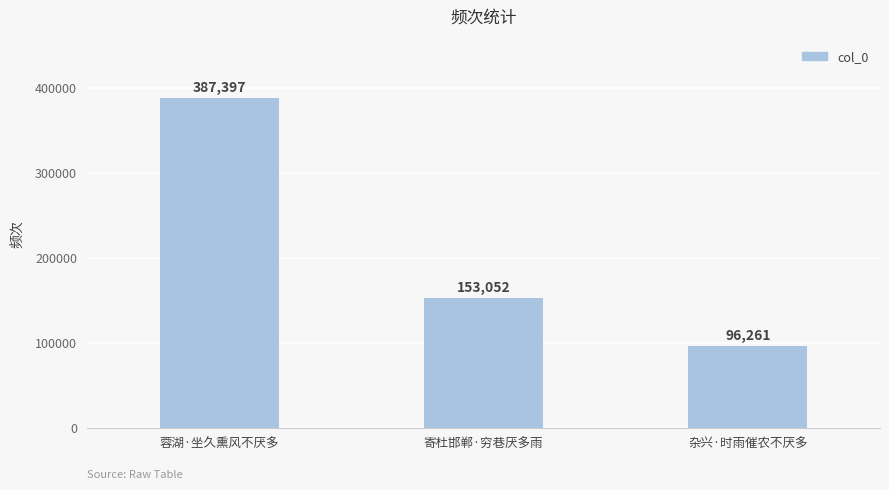

How many values are between 96261 and 387397?

3